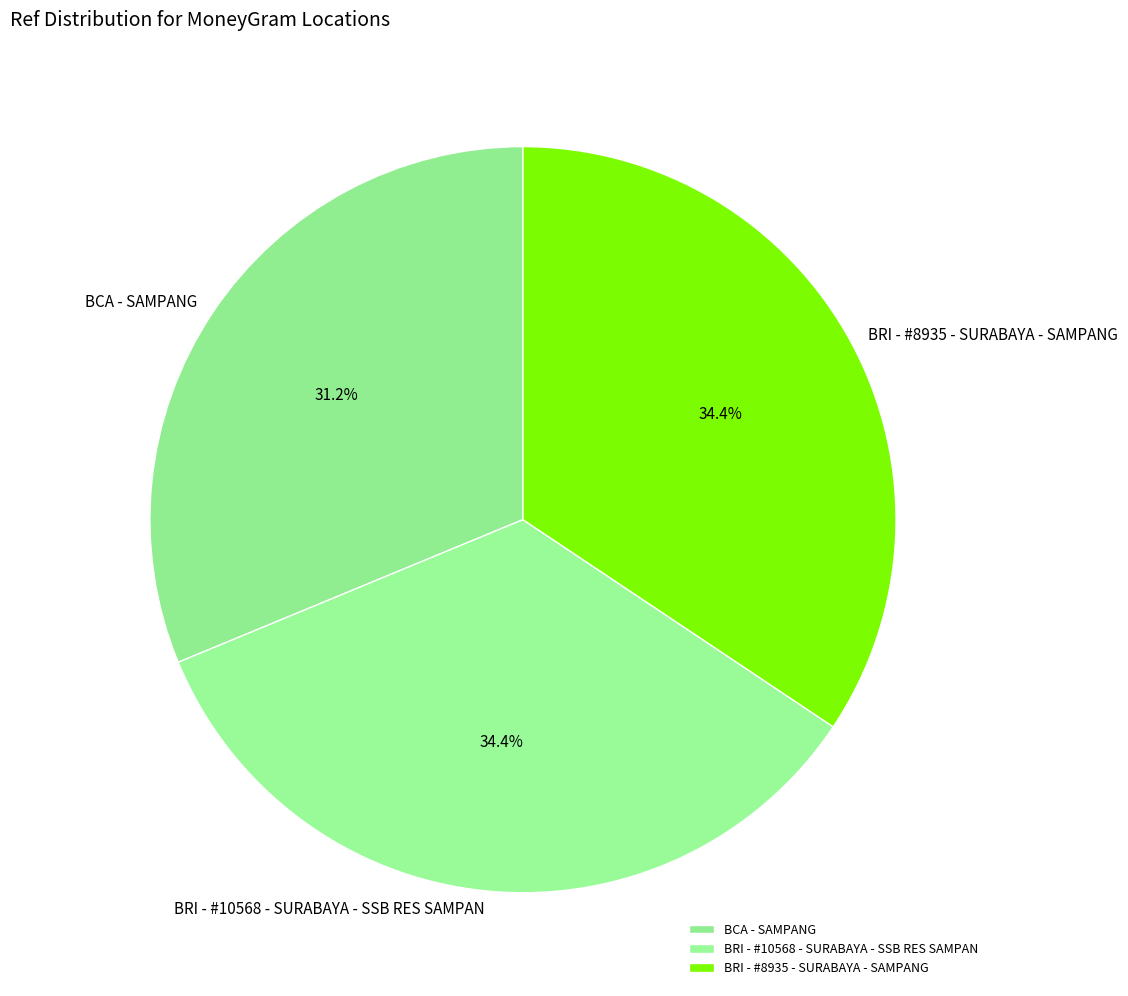

How much of the chart is everything except BRI - #8935 - SURABAYA - SAMPANG?

65.6%